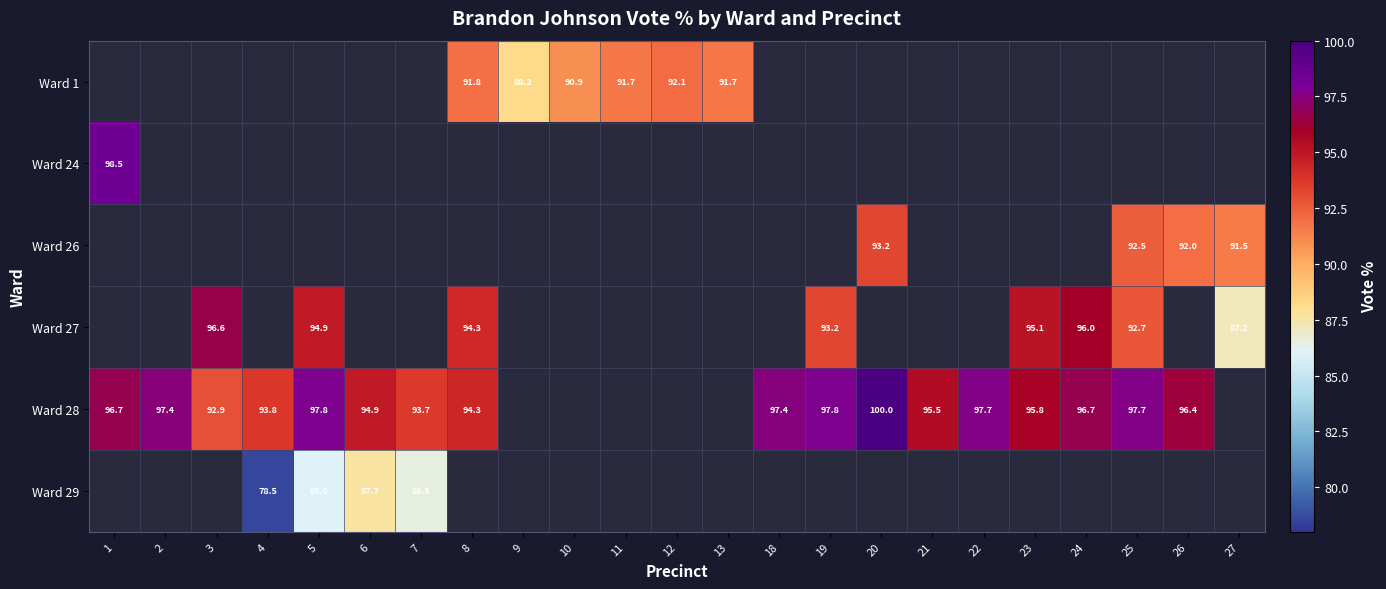

Which label corresponds to the smallest value in the chart?

4